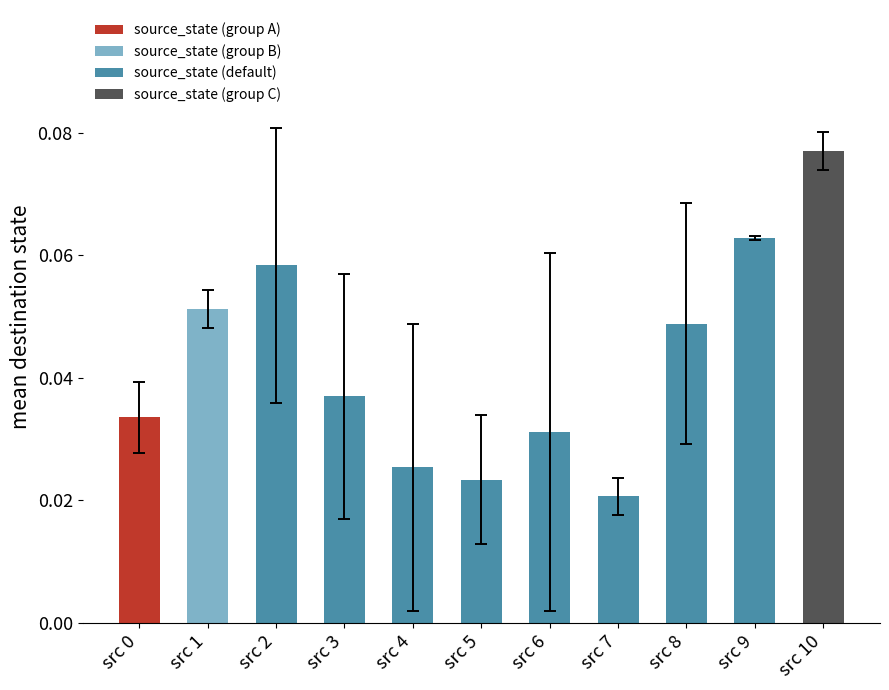

The value at src 9 is 0.0. True or false?

False